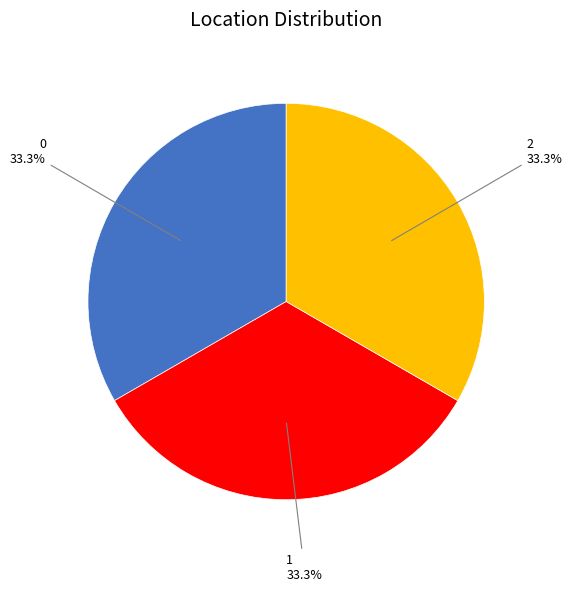

Count the number of slices in the pie.

3